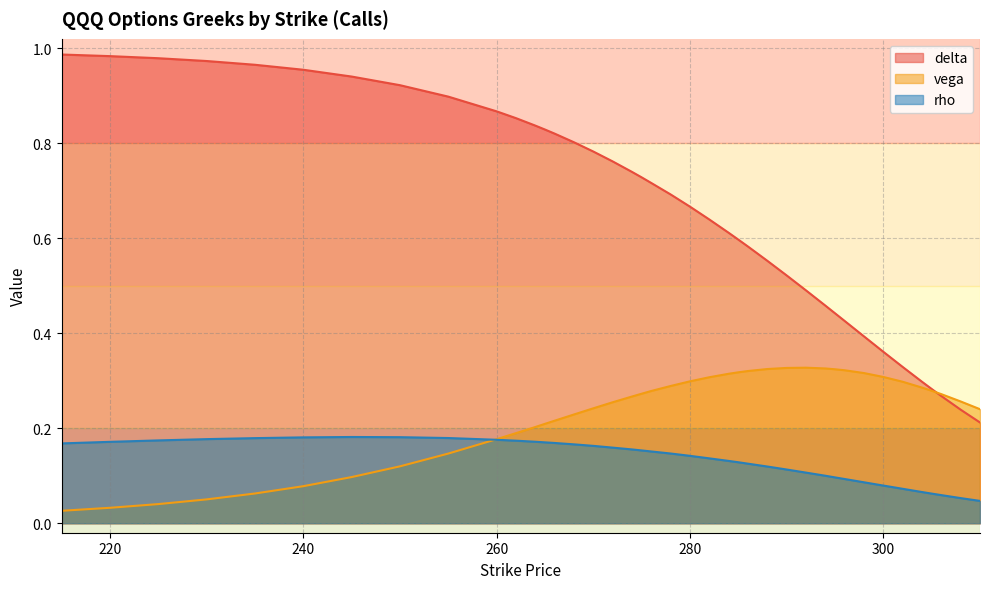

Which series has the largest total across all categories?

delta